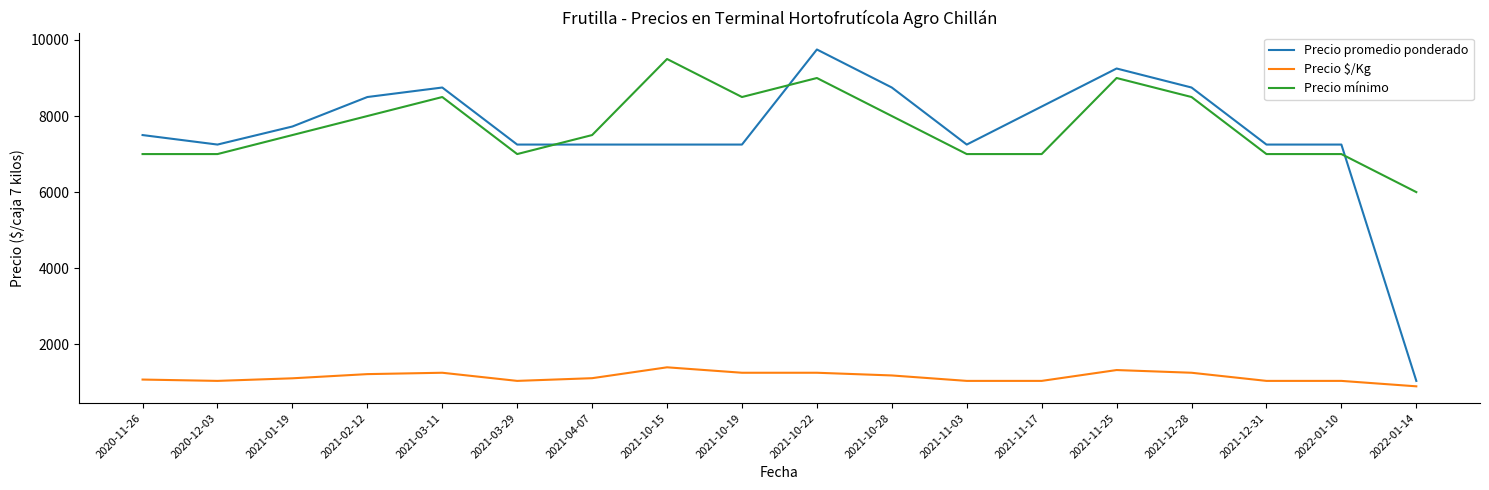

What is the sum of the Precio promedio ponderado values at 2021-11-03 and 2021-12-31?

14500